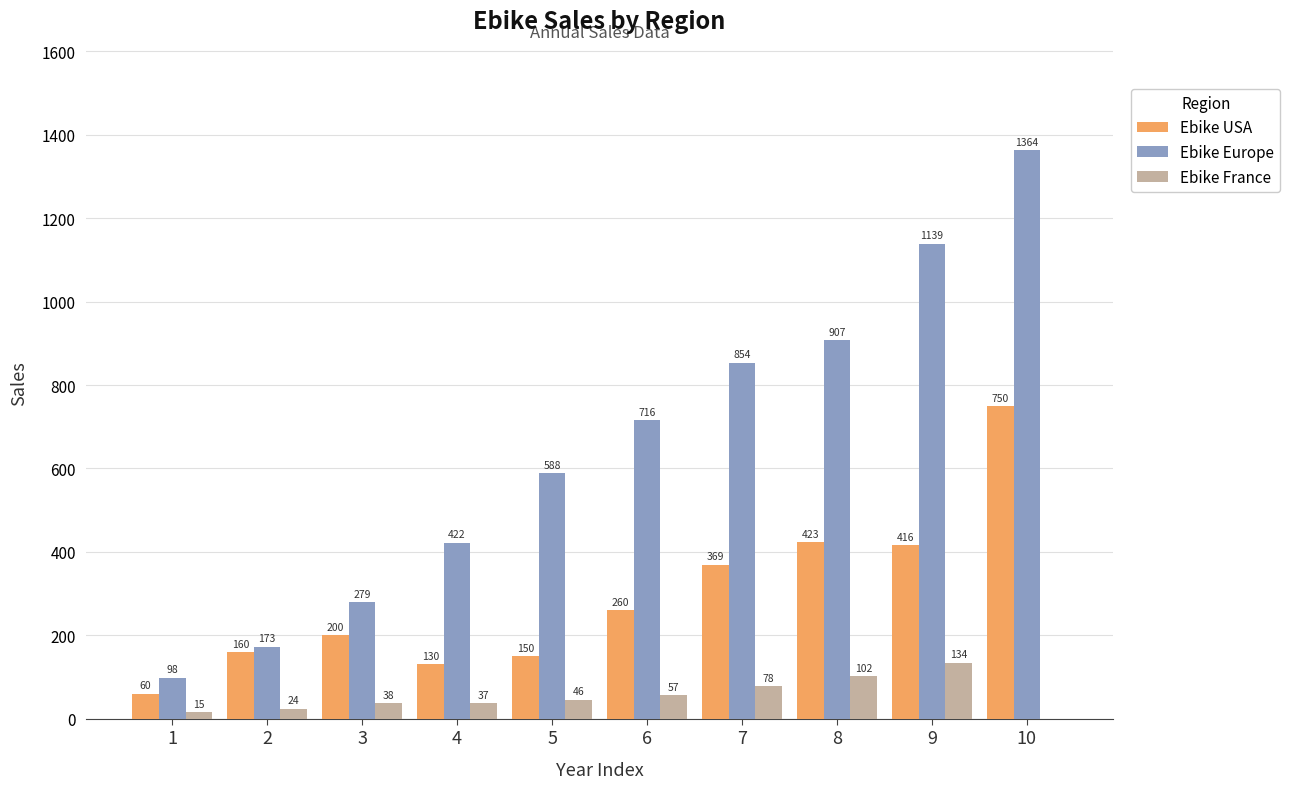

Between 1 and 2, which series saw the biggest shift?

Ebike USA